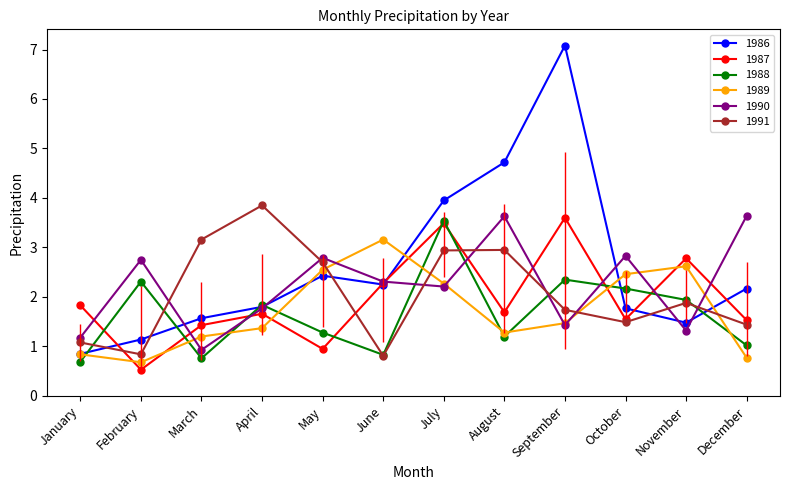

How many categories are shown in the chart?

12